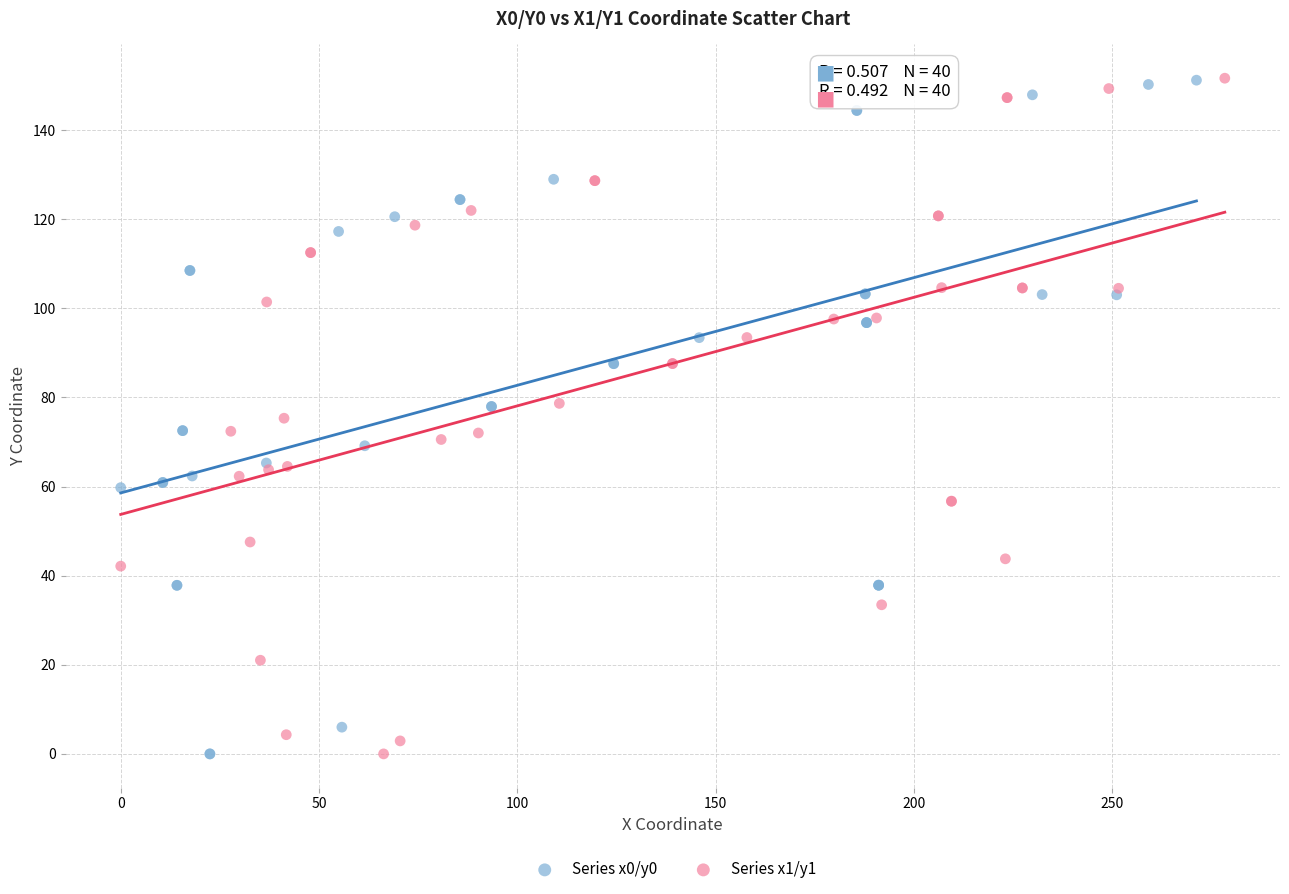

What are all the series names shown in the legend?

Series x0/y0, Series x1/y1